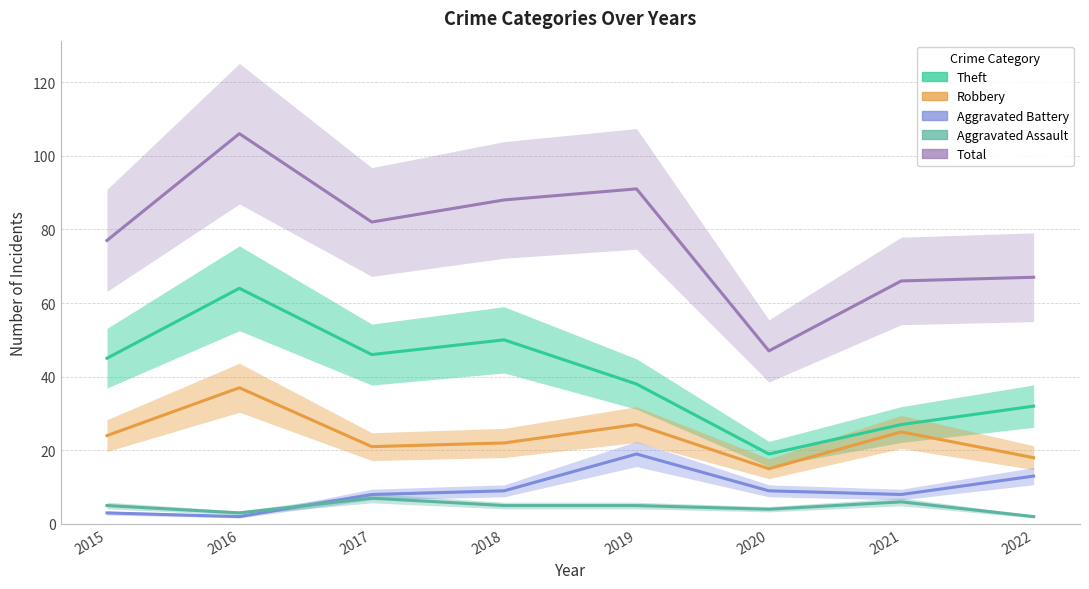

What is the maximum value shown in the chart?

106